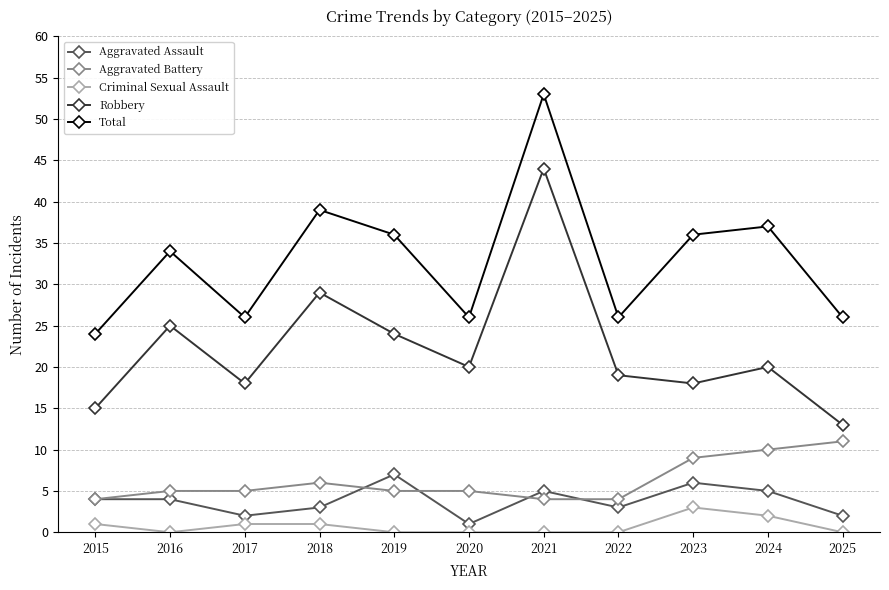

What is the value of the Total point at the 5th from the left?

36